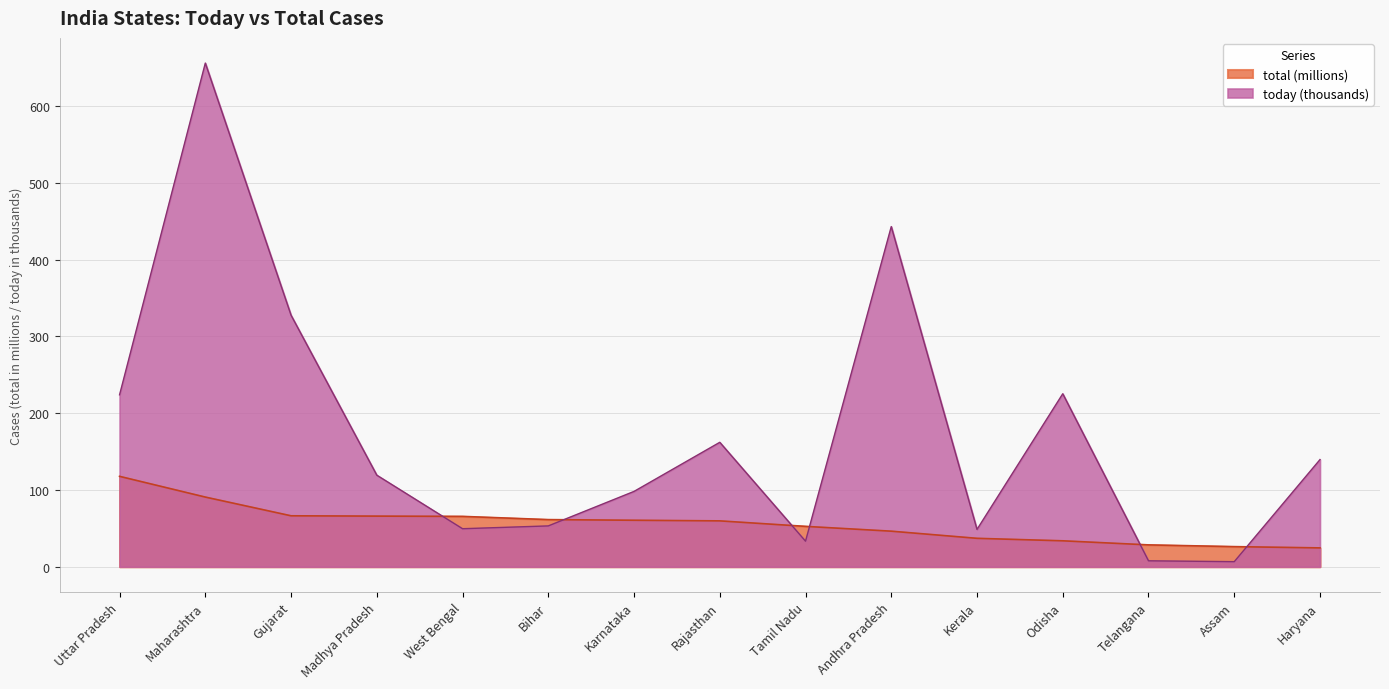

What is the sum of all today values?

2593.4